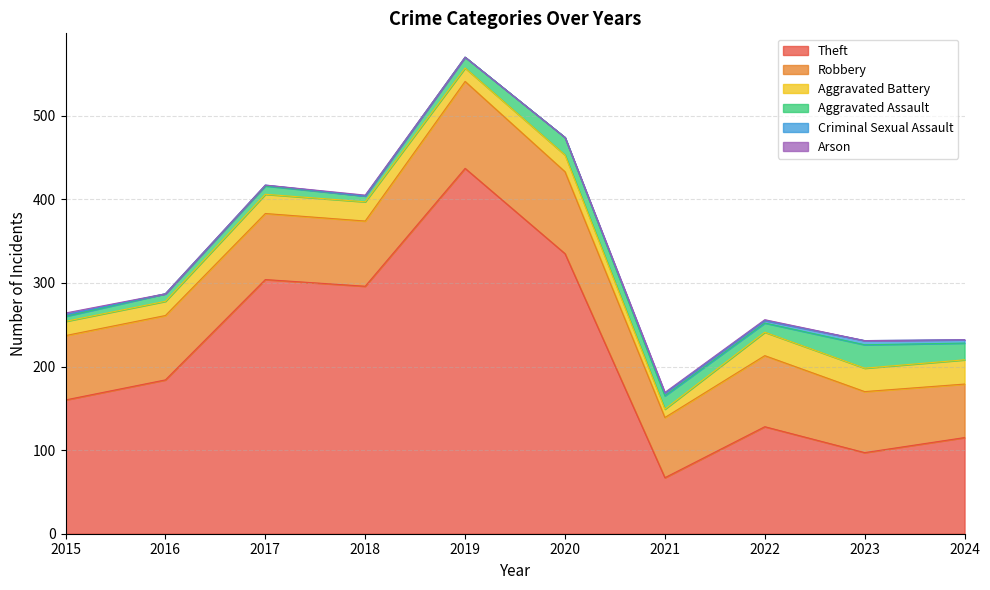

Reading right to left, list all the values displayed in this chart.

Theft: 115	97	128	67	335	437	296	304	184	160
Robbery: 64	73	85	72	98	104	78	79	77	77
Aggravated Battery: 29	28	28	10	20	16	23	23	17	17
Aggravated Assault: 20	28	11	16	21	13	7	10	9	6
Criminal Sexual Assault: 4	5	3	3	0	0	0	1	0	2
Arson: 0	0	1	1	0	0	1	0	0	2